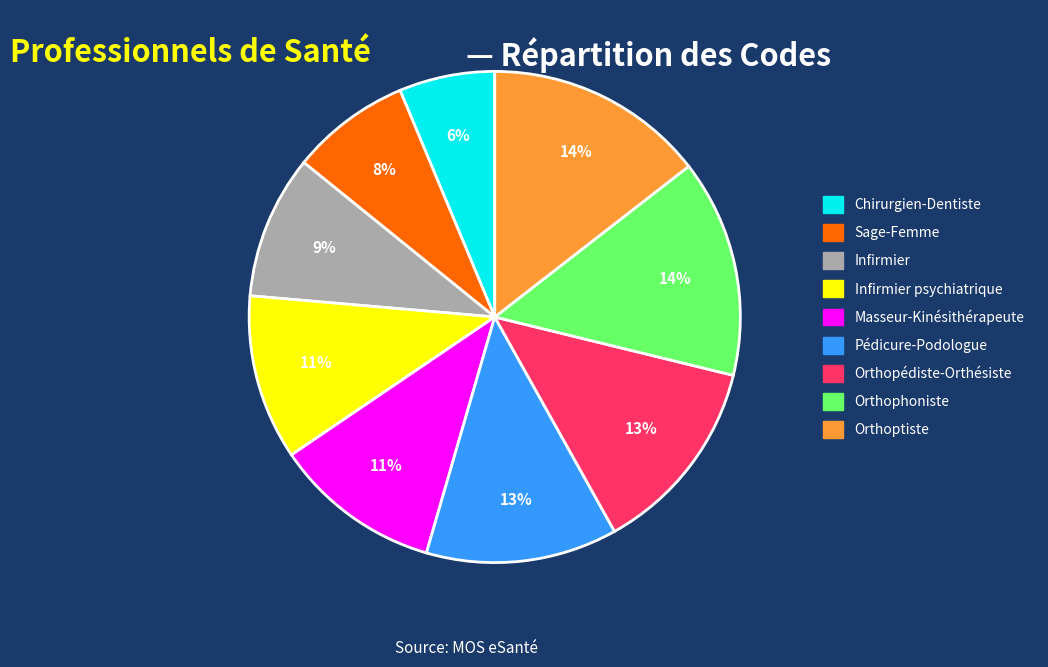

Which has a higher value, Pédicure-Podologue or Orthoptiste?

Orthoptiste